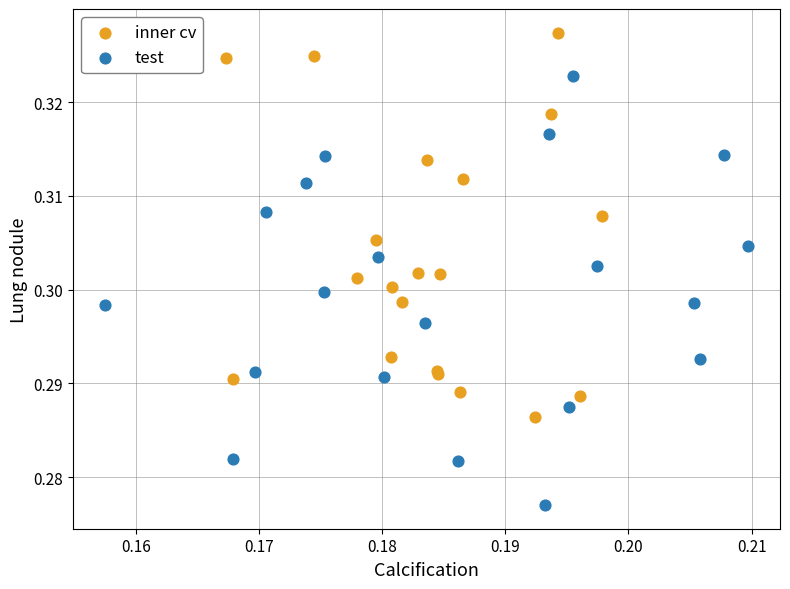

Which series reaches the minimum Y coordinate?

test